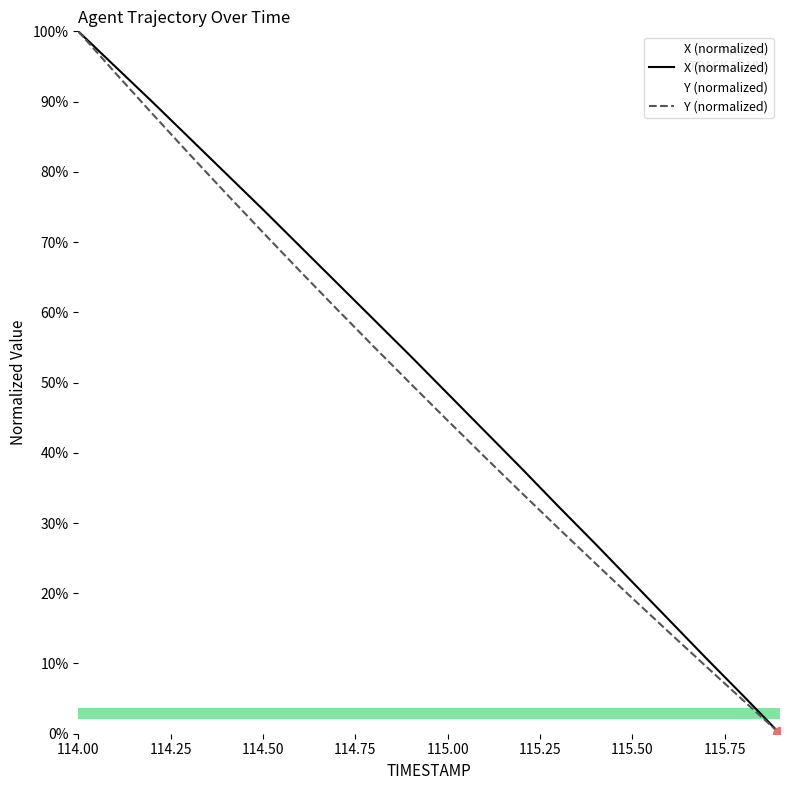

List the series in order of their peak value, highest first.

X (normalized), Y (normalized)